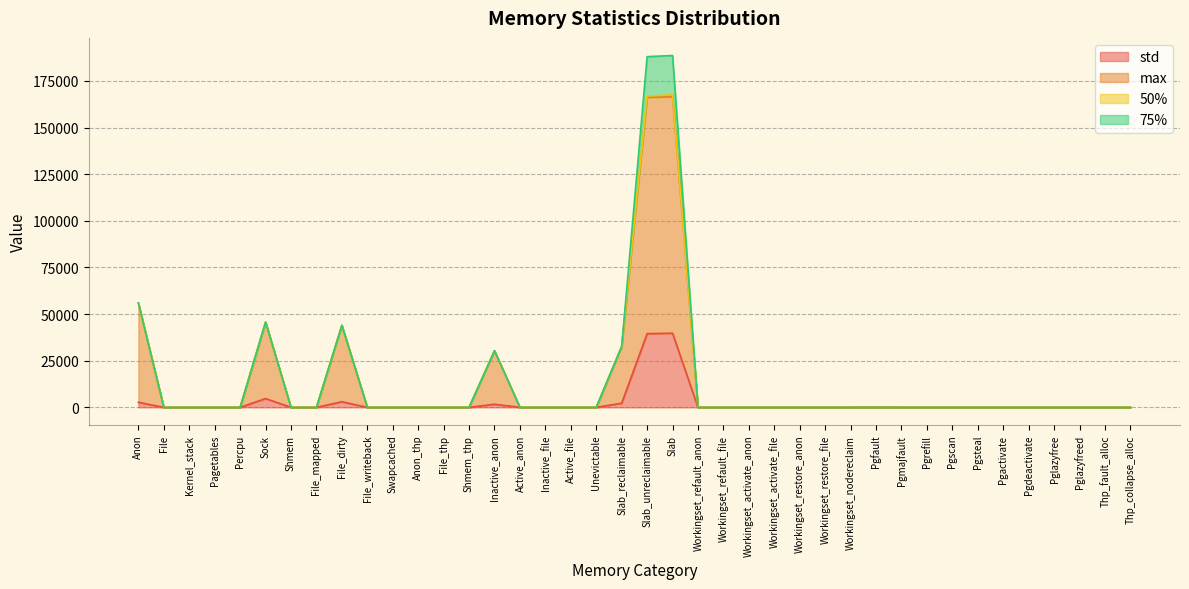

What is the label of the 32nd point from the right?

File_dirty